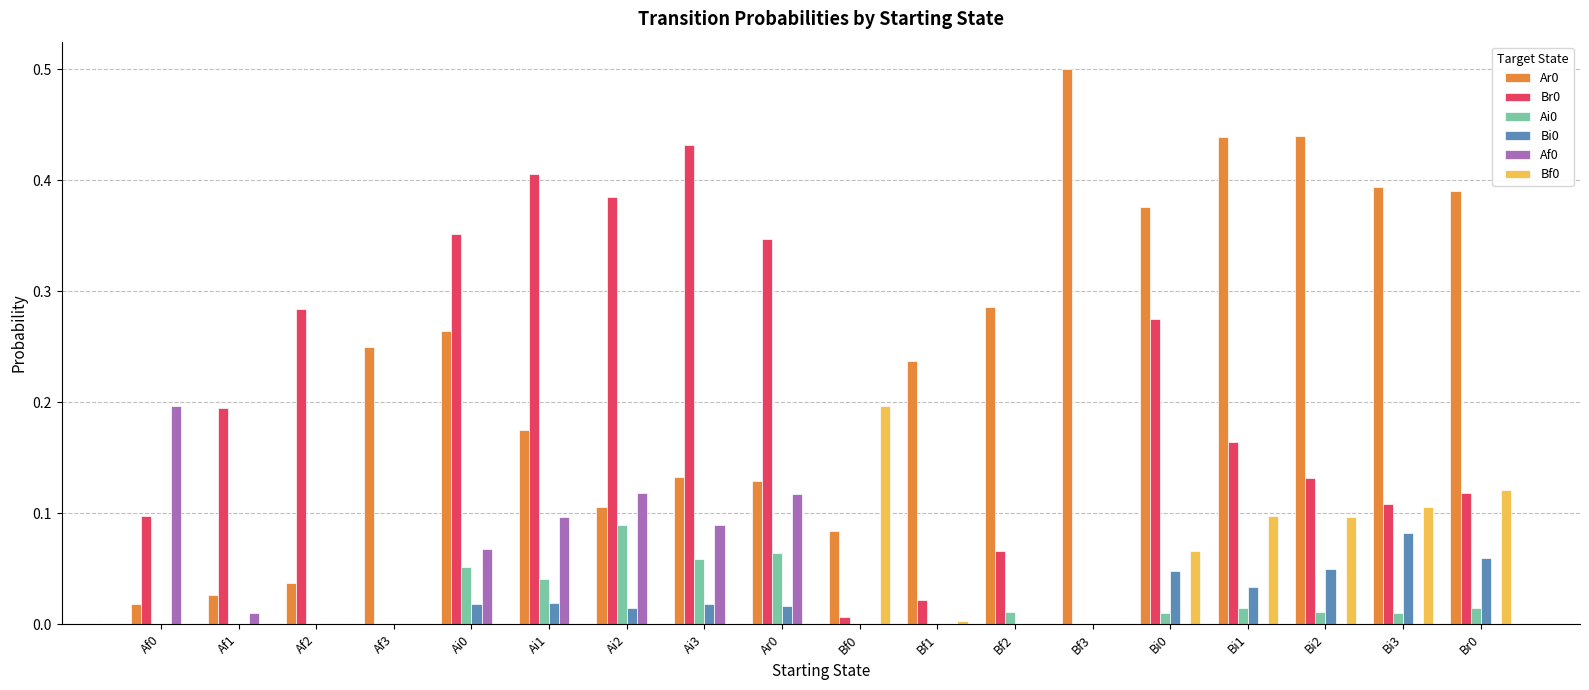

What is the total value across all series at Bf3?

0.5